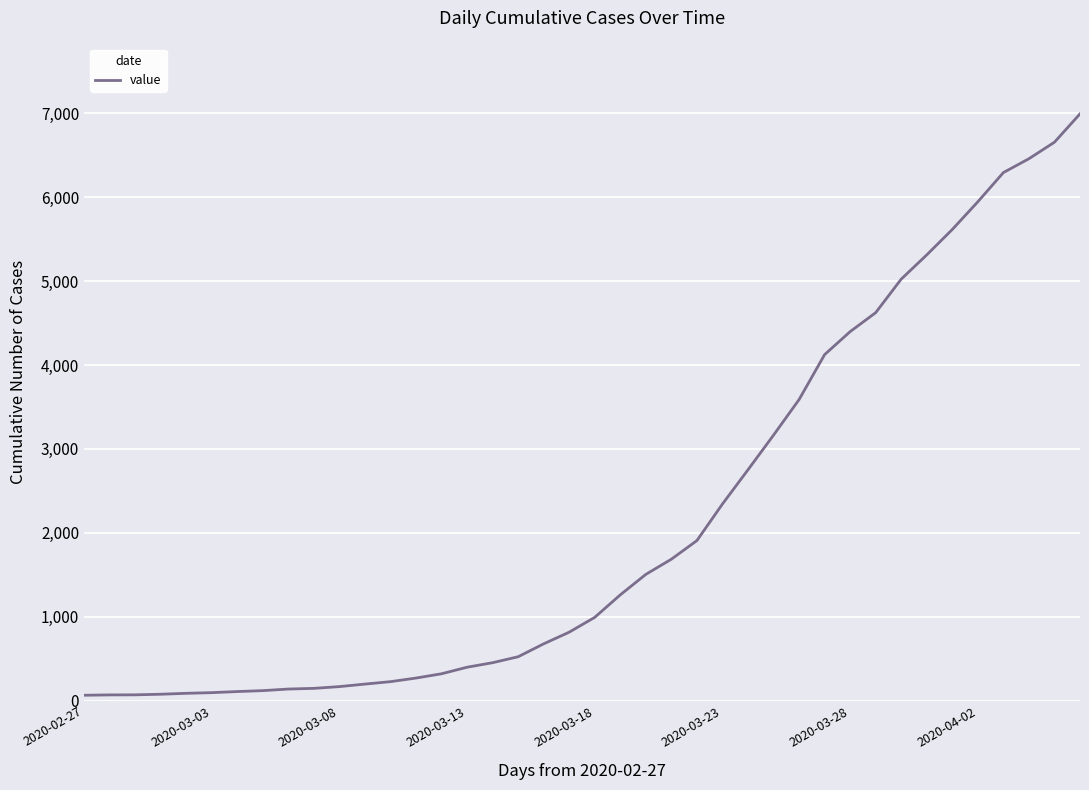

What is the difference between the maximum and minimum values?

6931